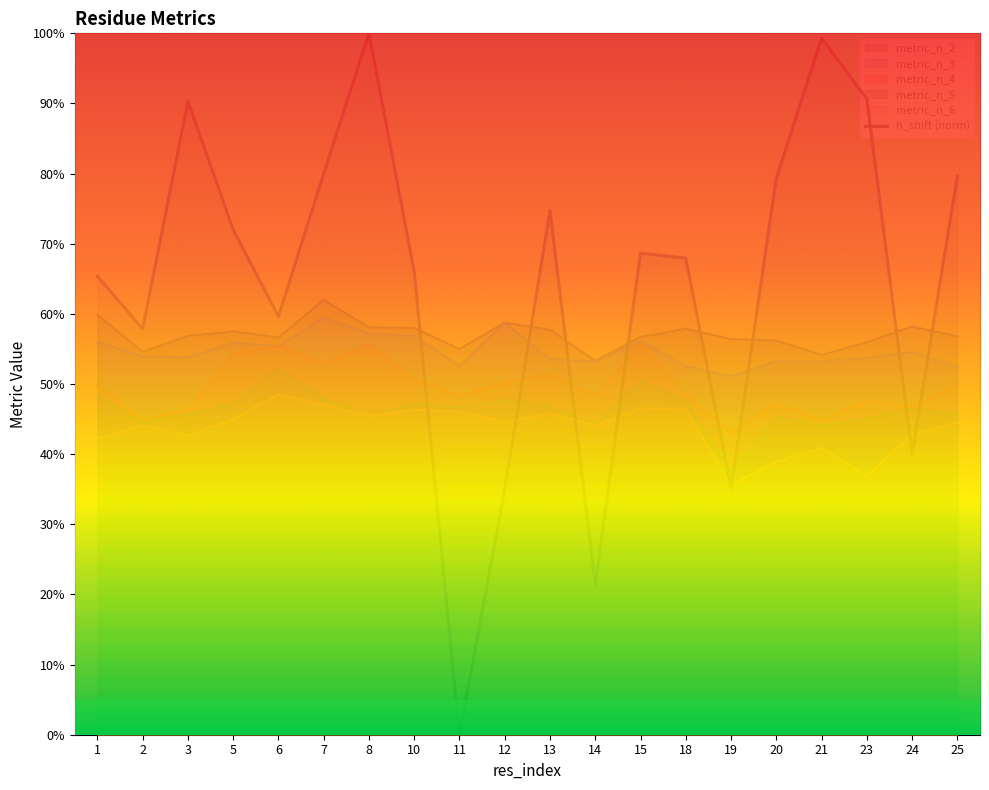

Which series has the largest total across all categories?

h_shift